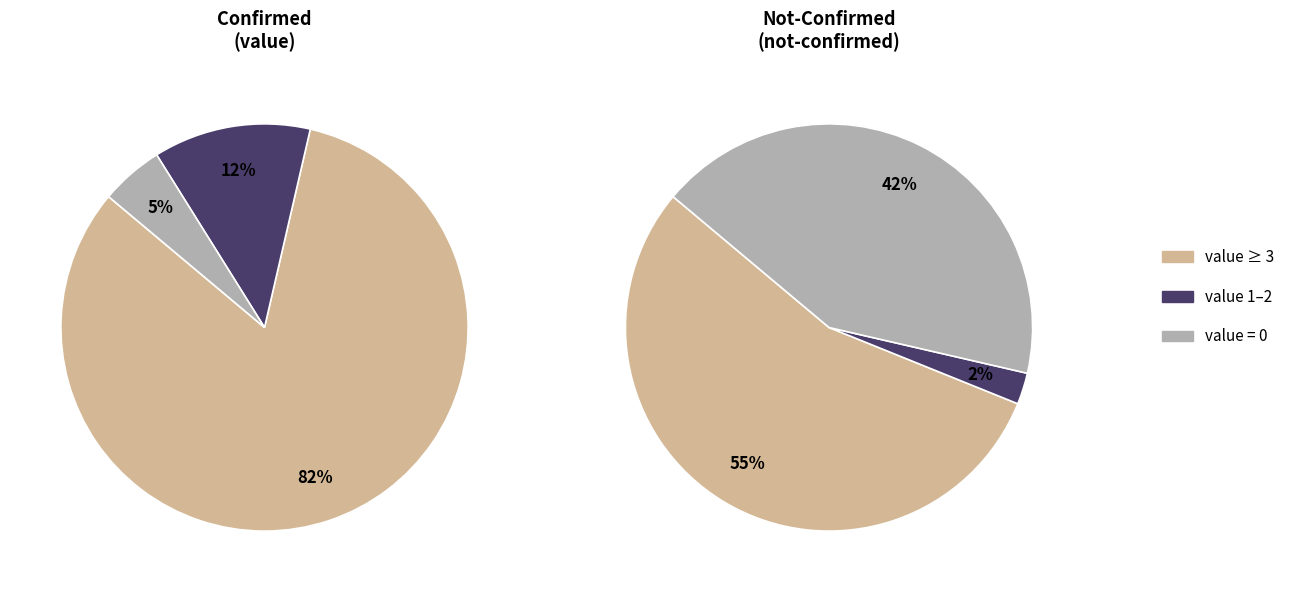

Is the sum of 22 and 21 greater than half?

No